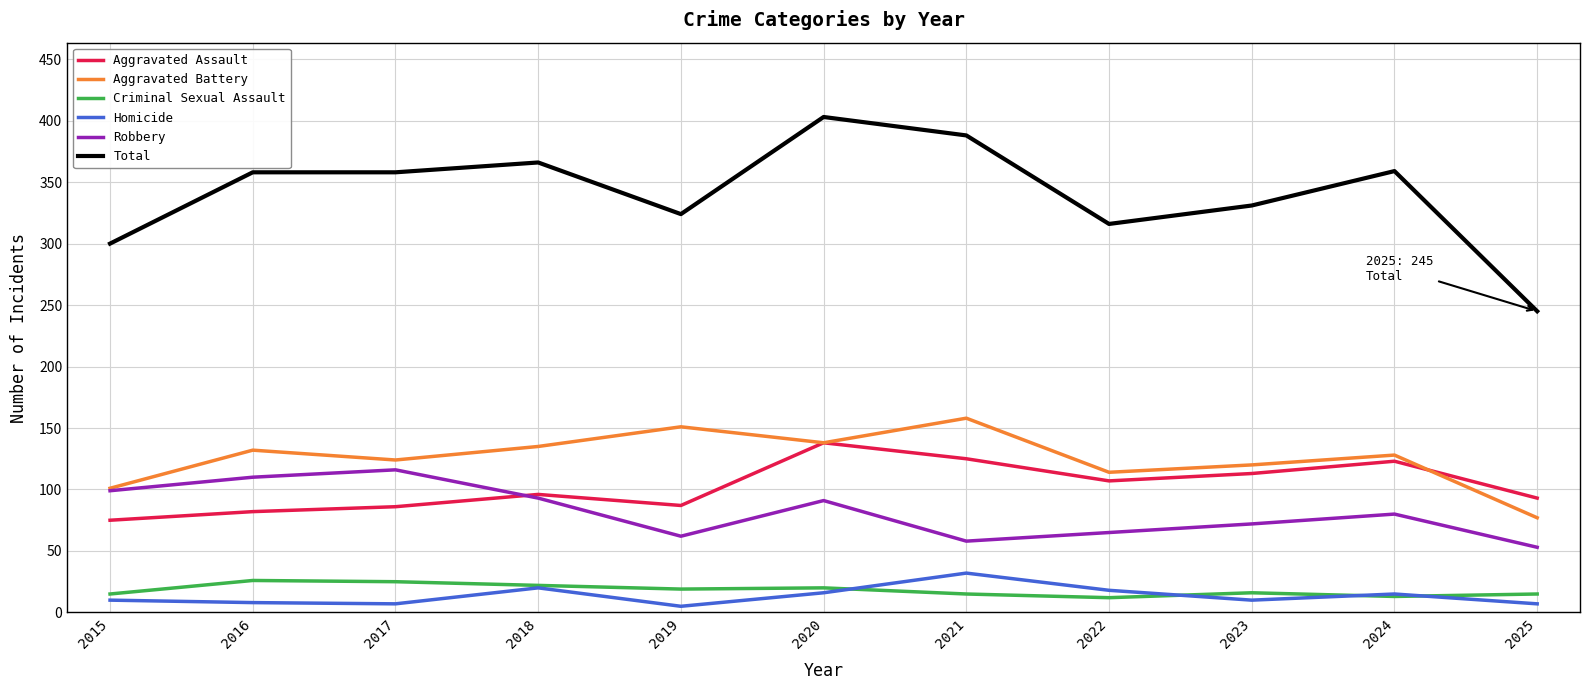

In Aggravated Assault, how many points are higher than both neighbors (excluding endpoints)?

3